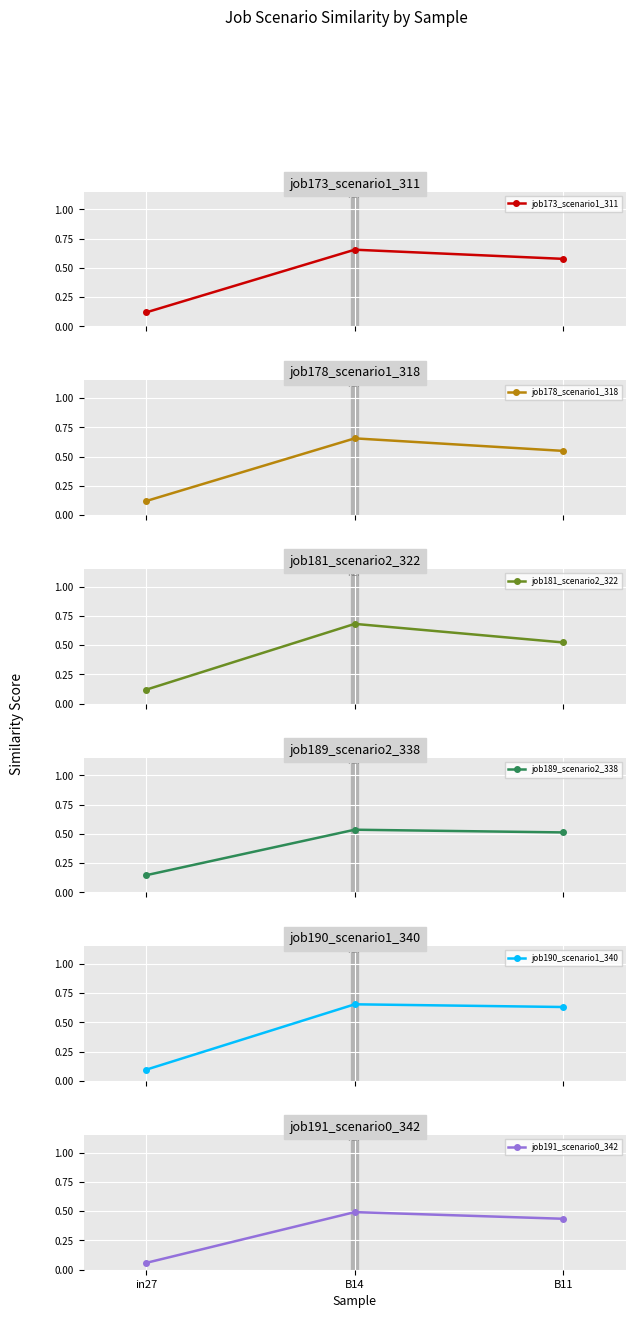

Which series has the largest range (max minus min)?

job181_scenario2_322